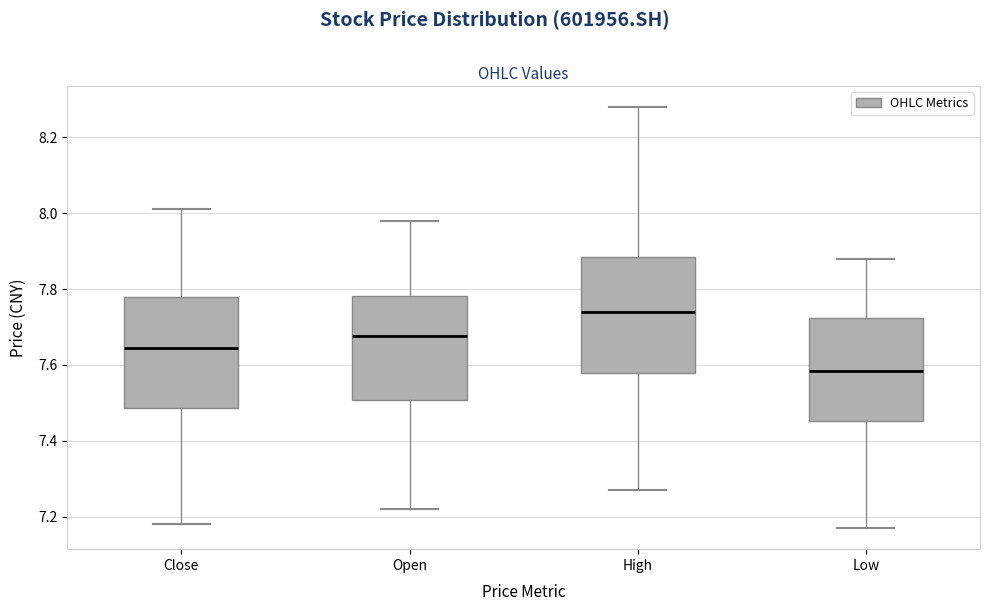

Which box has the highest median line?

High